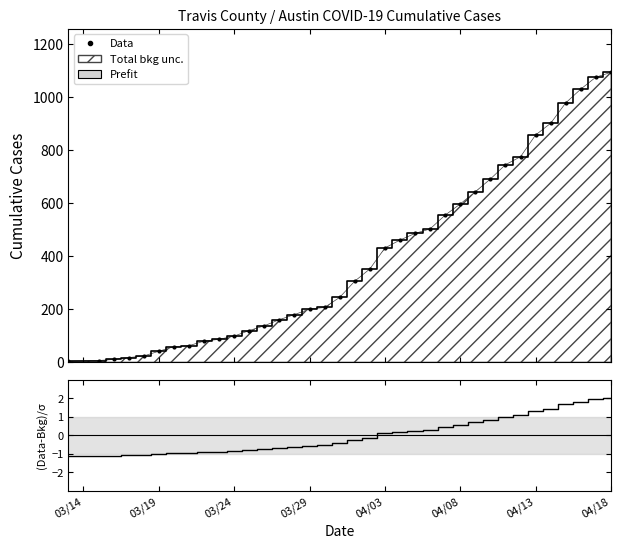

Does the chart have visible grid lines?

No